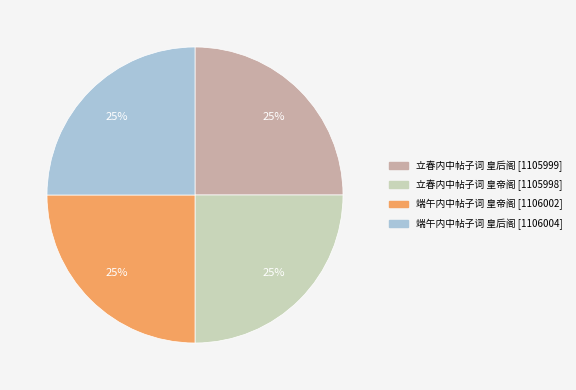

What is the ratio of the value at 立春内中帖子词 皇后阁 to the value at 端午内中帖子词 皇后阁?

1.0